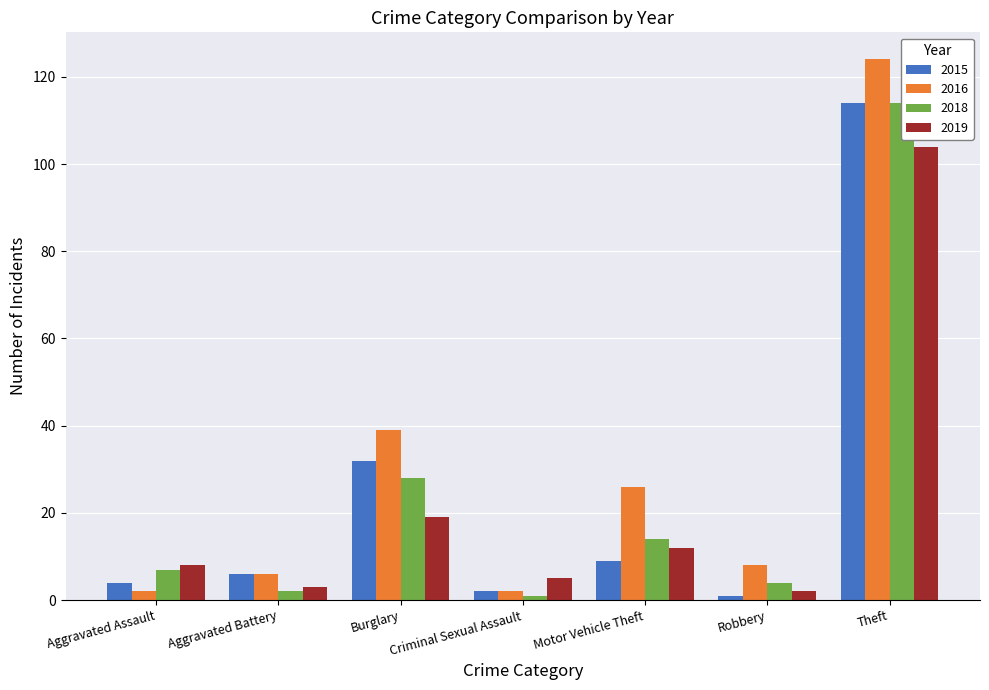

What is the difference between the highest and lowest values at Robbery?

7